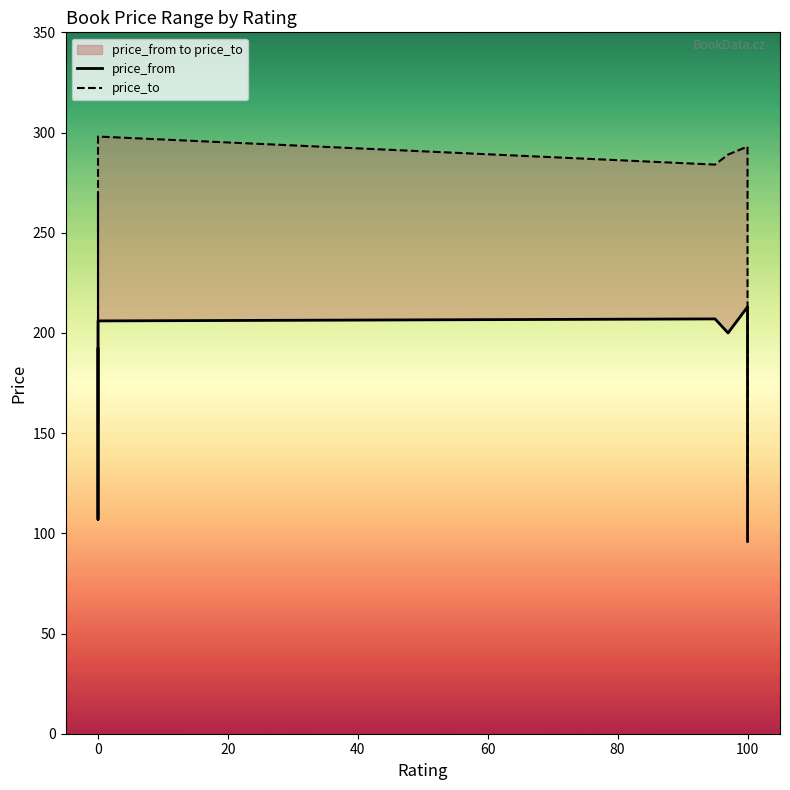

What is the difference between the maximum and minimum values in the price_from series?

117